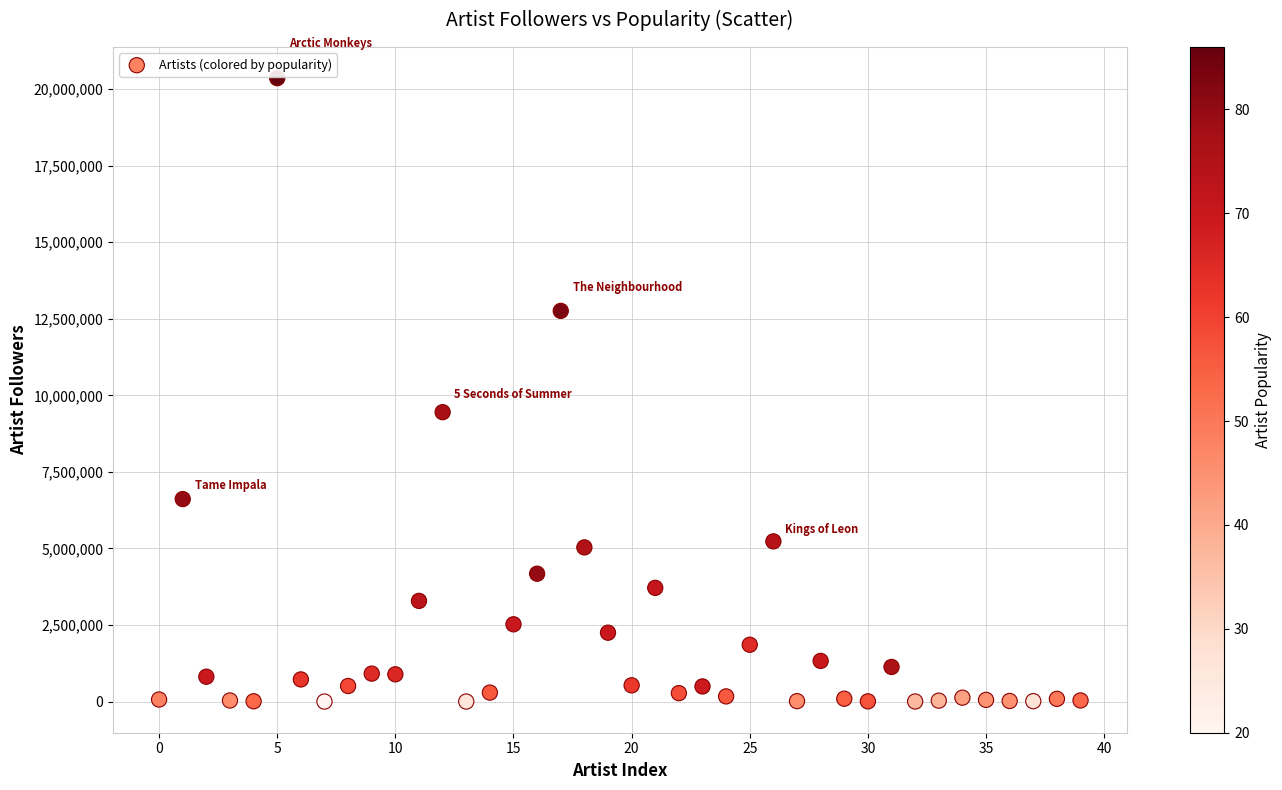

What Y value in the scatter plot is closest to 10178867?

9450199